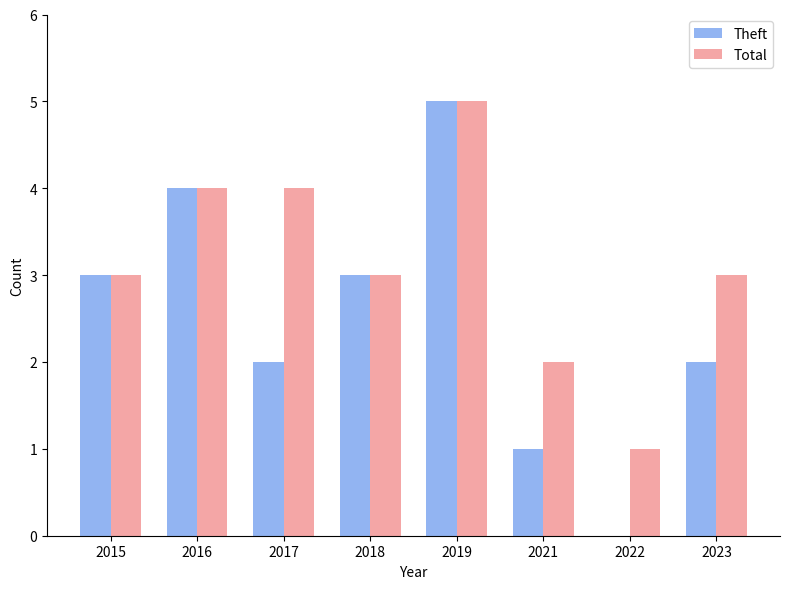

How many categories are shown in the chart?

8